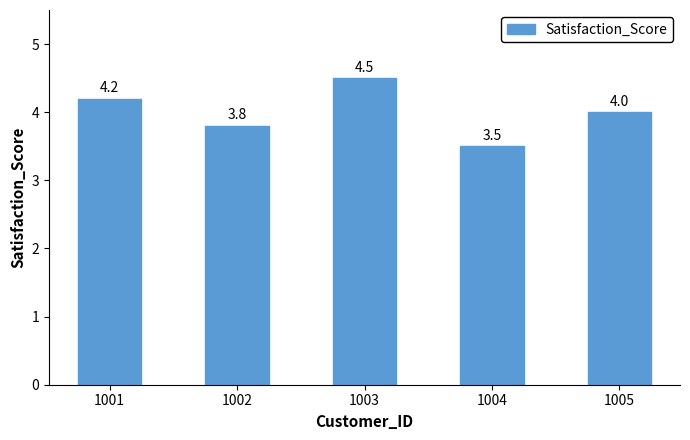

True or false: the data shows 5.1 at 1002.

False